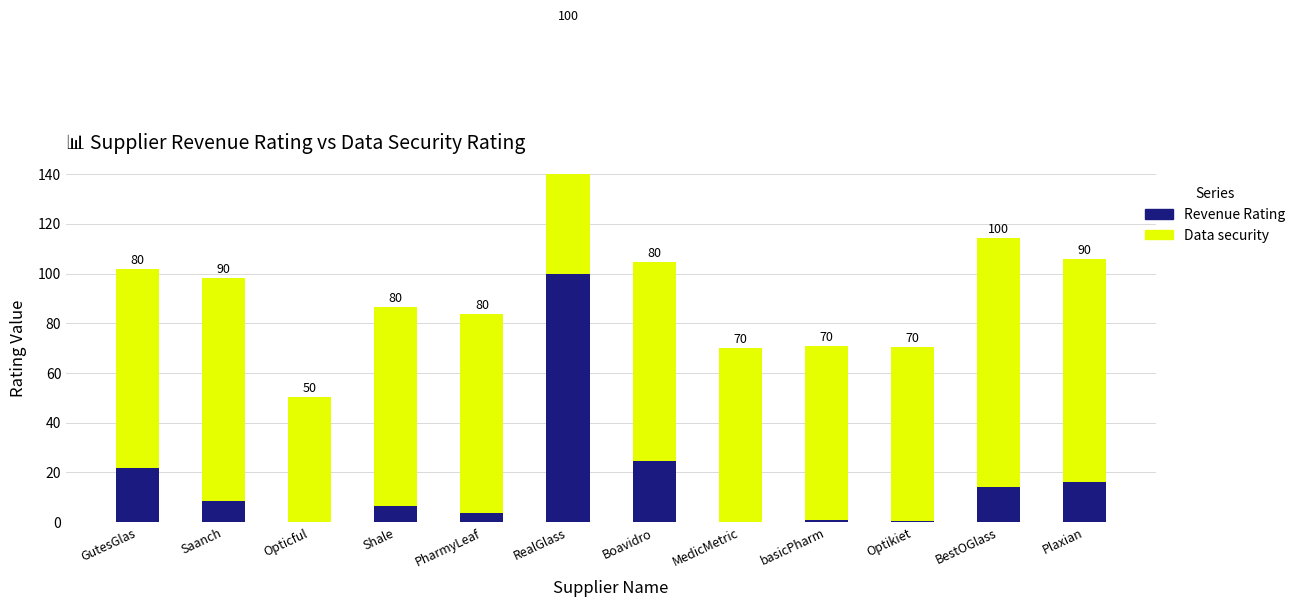

Where does the Data security series first go above 80?

Saanch